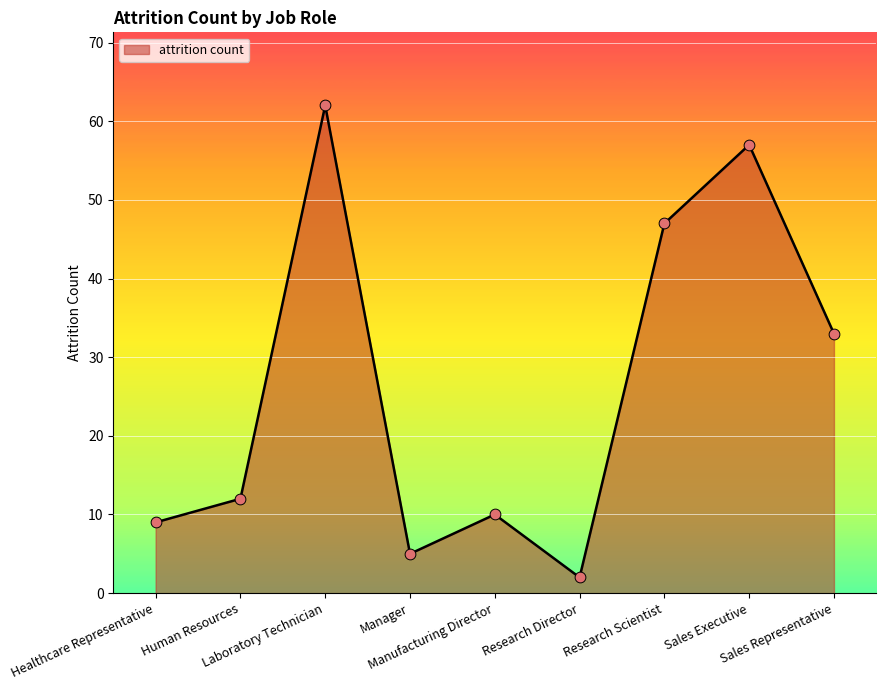

What is the change in value from Healthcare Representative to Research Scientist?

+38